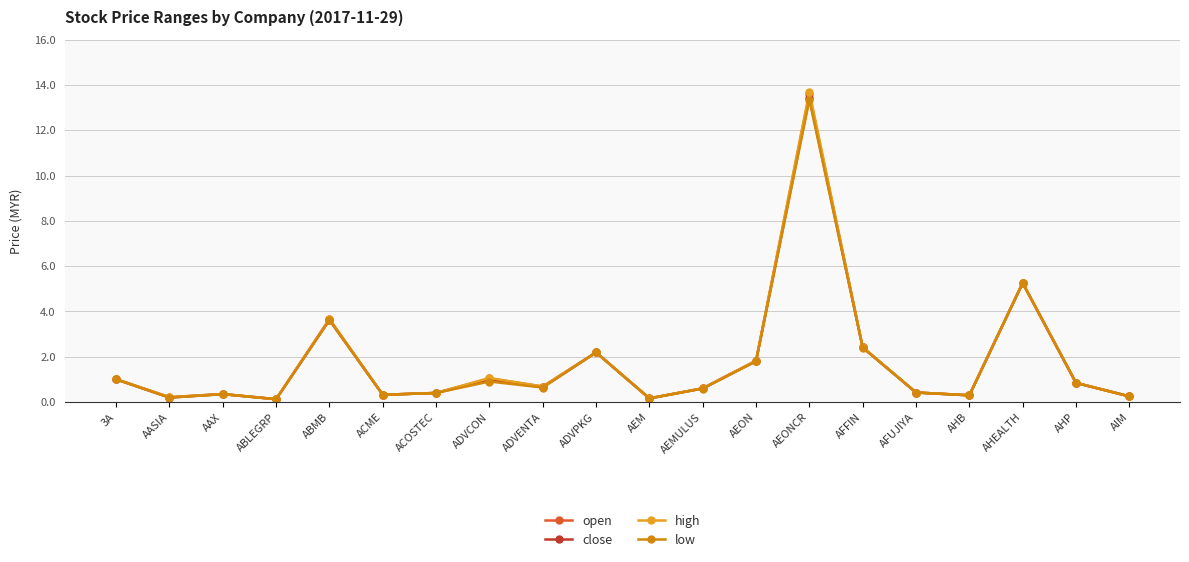

What is the minimum value shown in the chart?

0.1